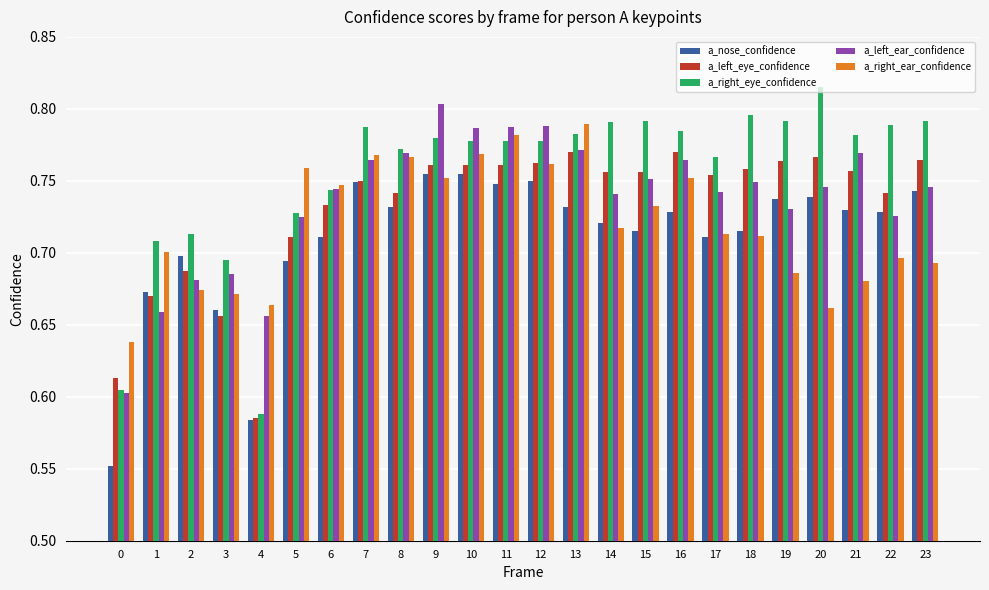

How many groups of bars are there?

24